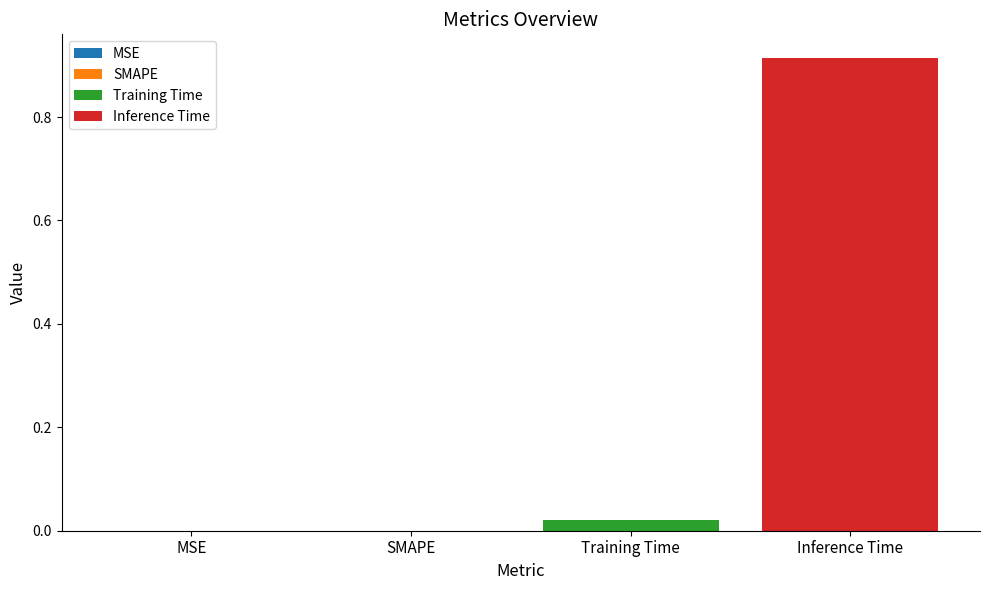

Which series has the largest range (max minus min)?

Training Time